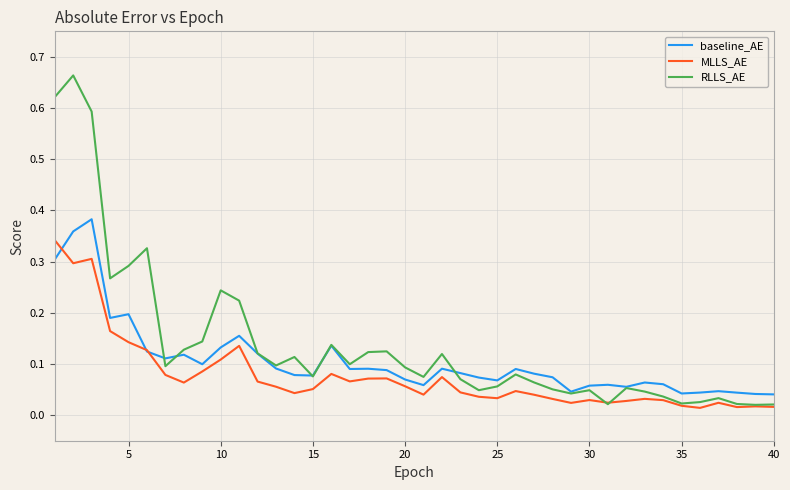

How many series are shown in this chart?

3